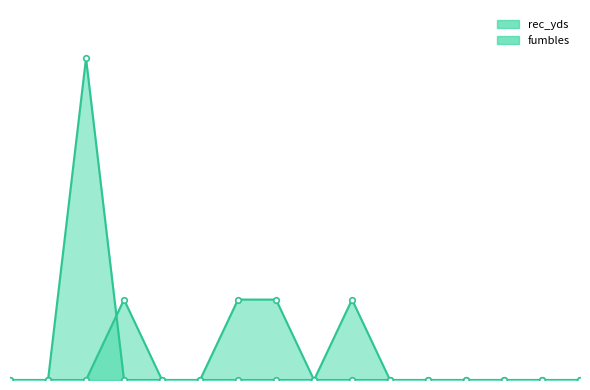

Between 13 and 8, which is larger?

13